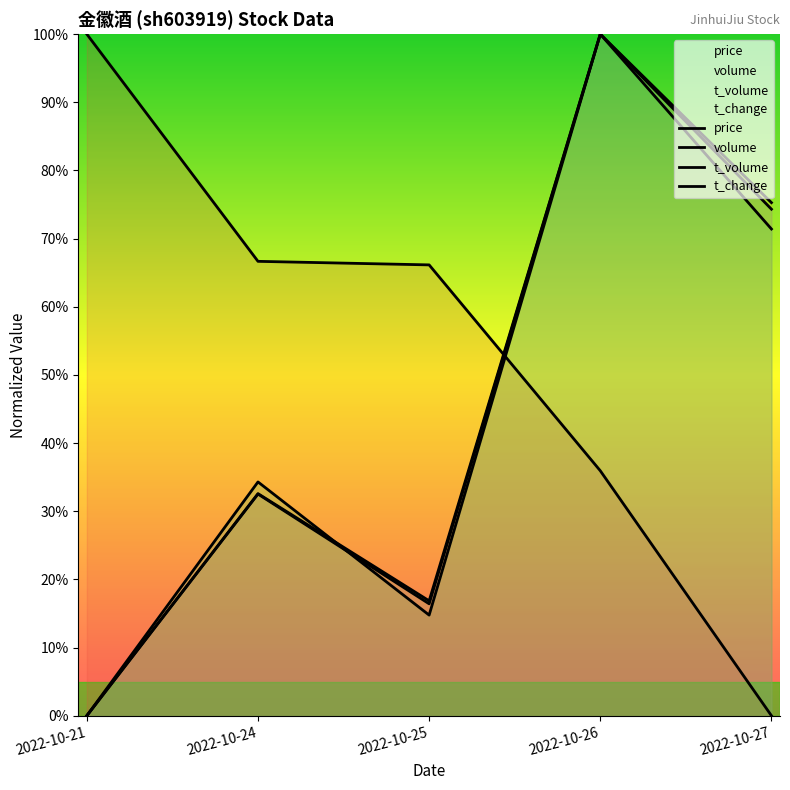

Rank the categories by volume value from highest to lowest.

2022-10-26, 2022-10-27, 2022-10-24, 2022-10-25, 2022-10-21